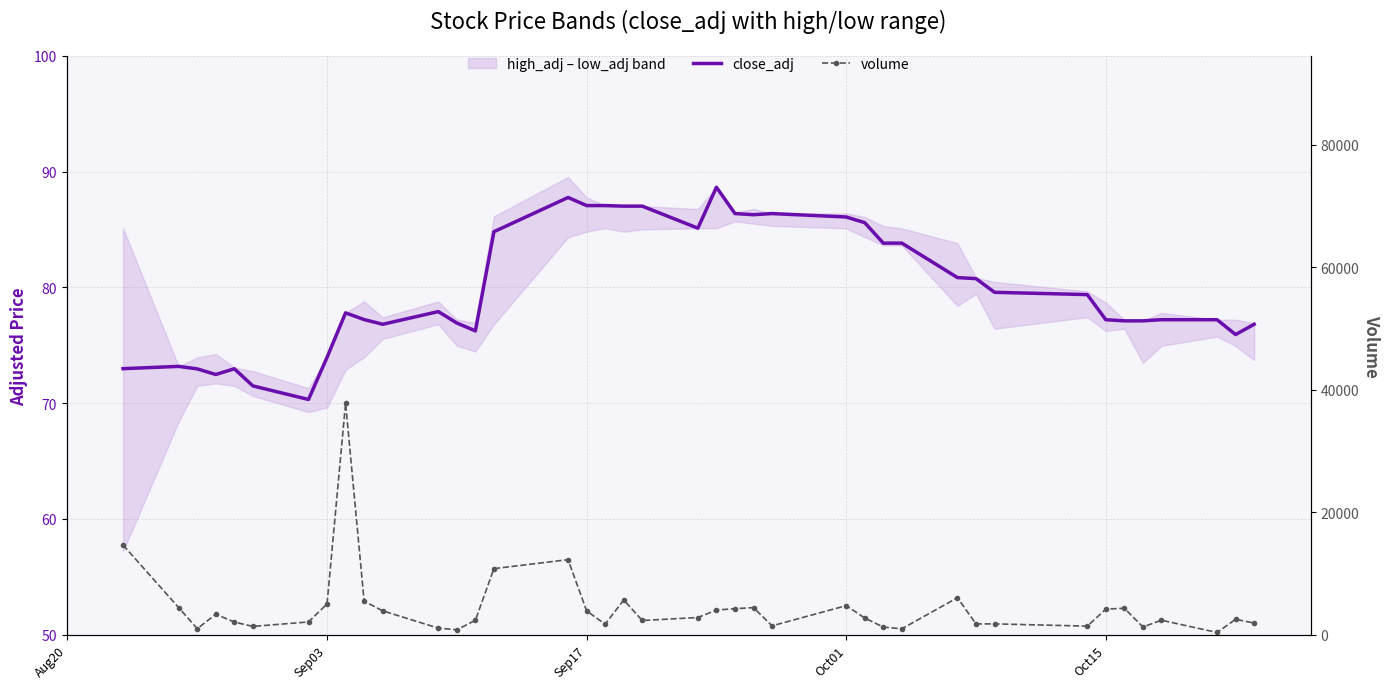

Does the chart have visible grid lines?

Yes